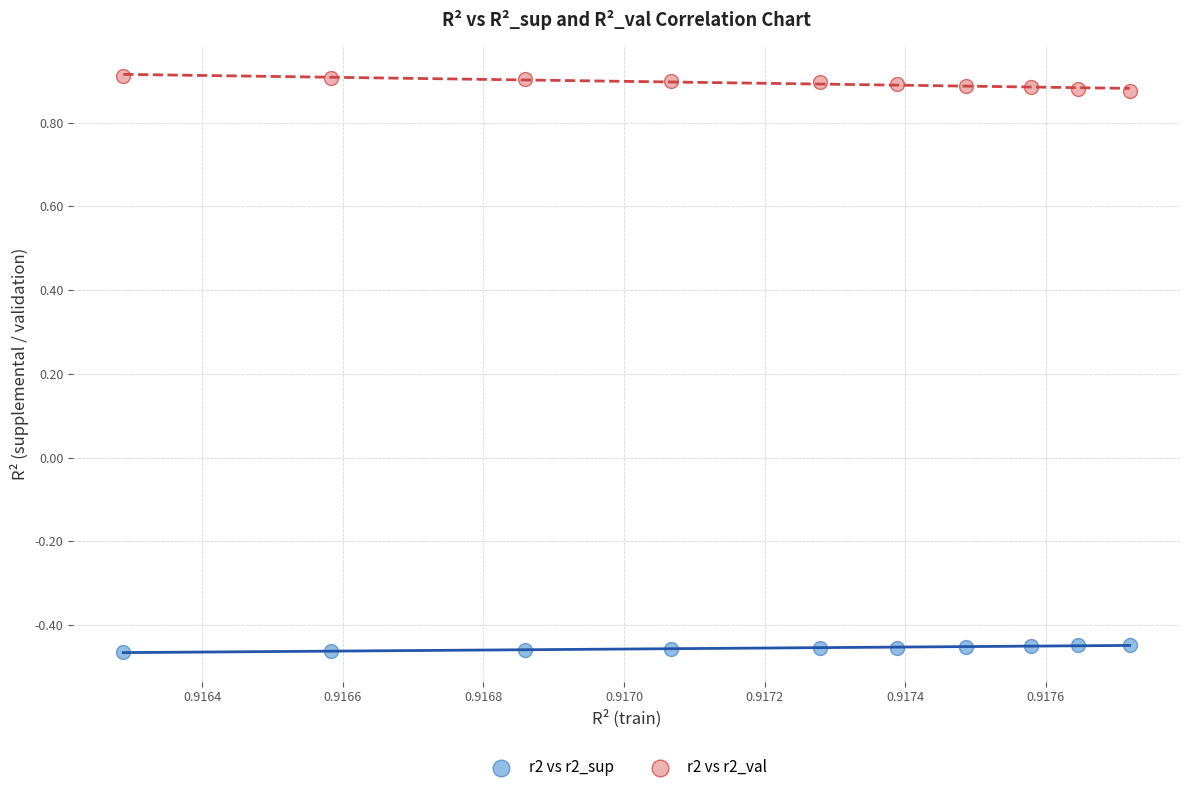

Which series contains the highest Y value?

r2 vs r2_val